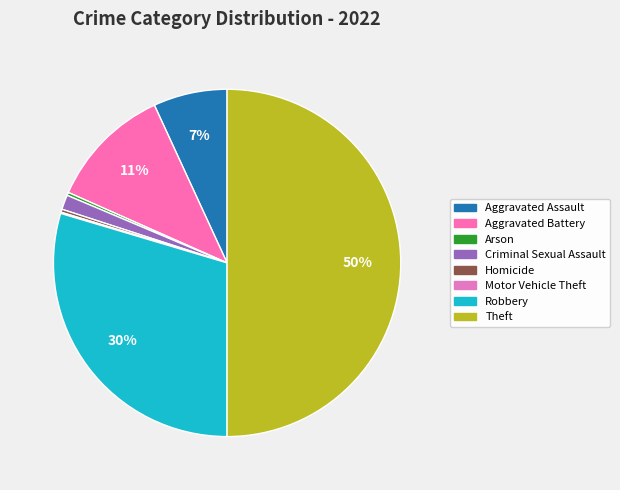

To the nearest percent, what is the difference between the largest and smallest slice percentages?

50%